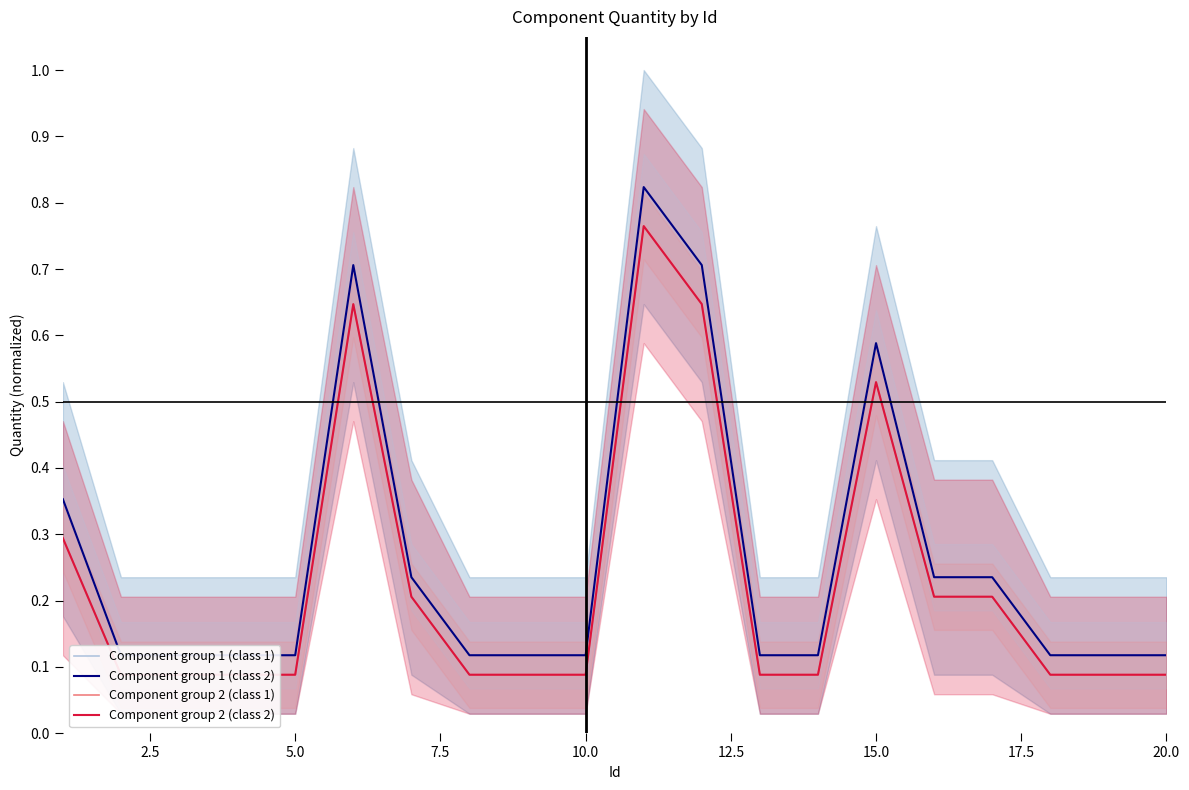

Read the Component group 1 (class 1) value at 10.0.

0.1